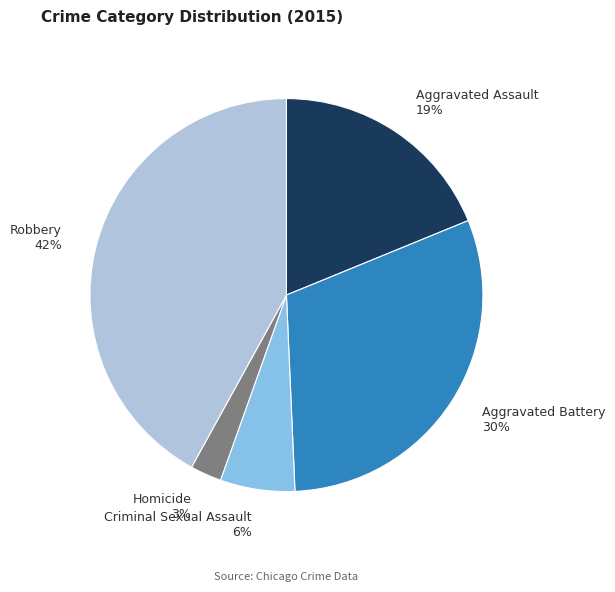

What is the largest slice in the pie chart?

Robbery